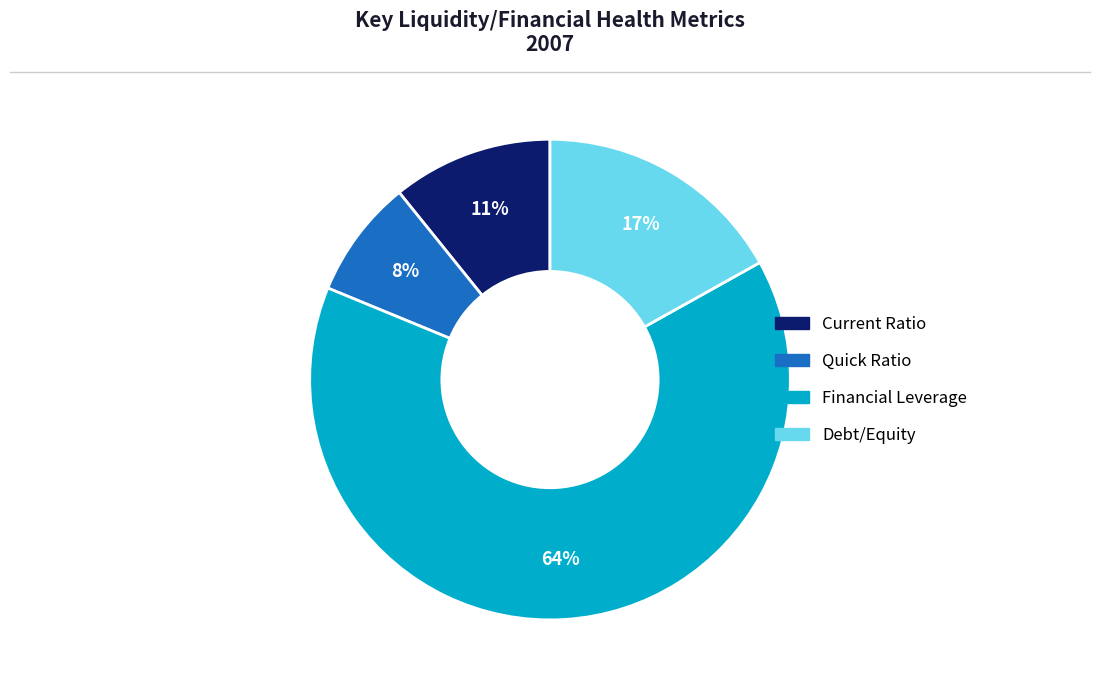

What percentage is the Financial Leverage slice, to the nearest percent?

64%